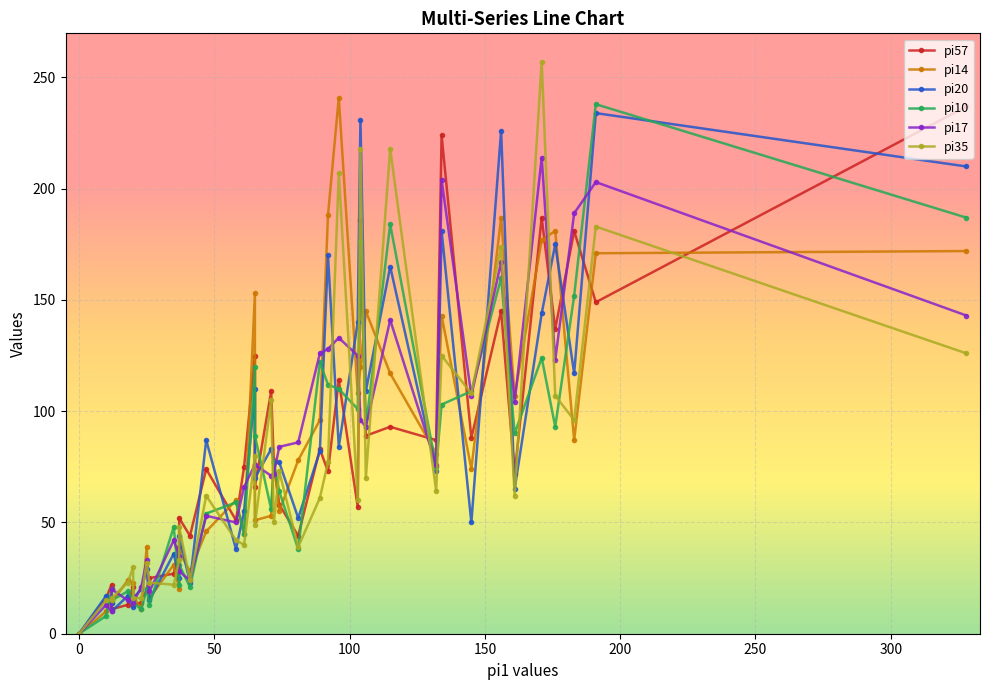

What is the difference between the second highest and minimum values in the pi20 series?

231